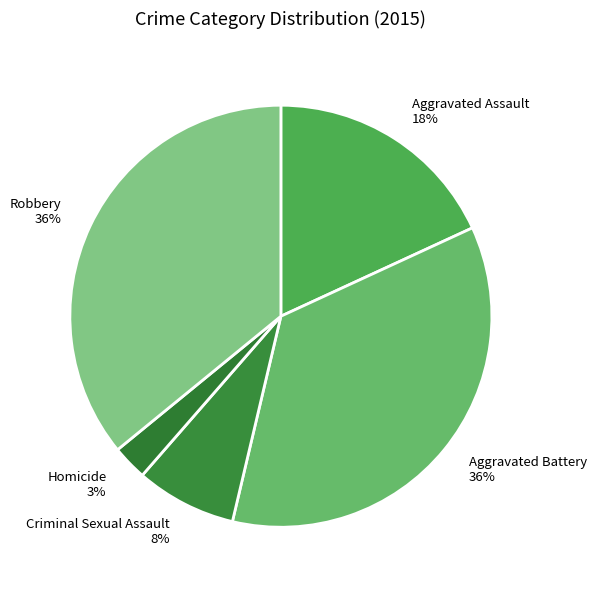

Which category has the smallest portion of the pie?

Homicide